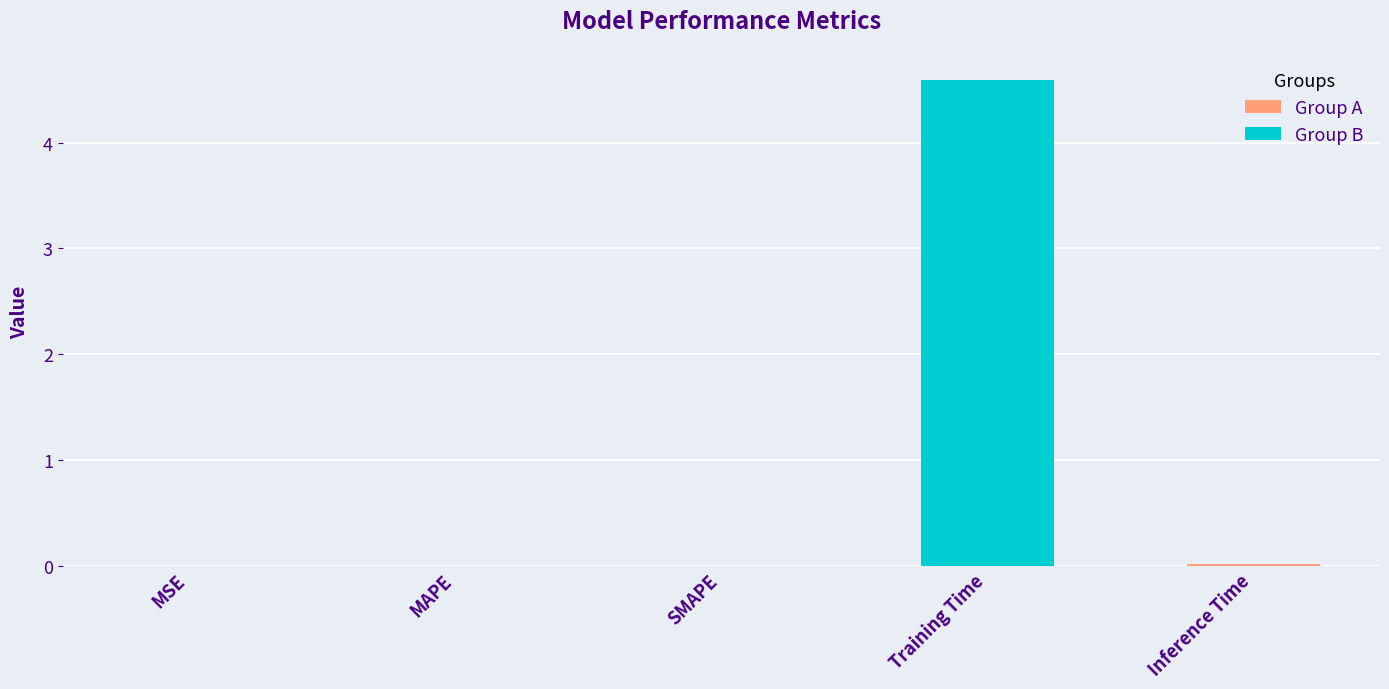

Is it true that the value at MAPE is 0.0?

True